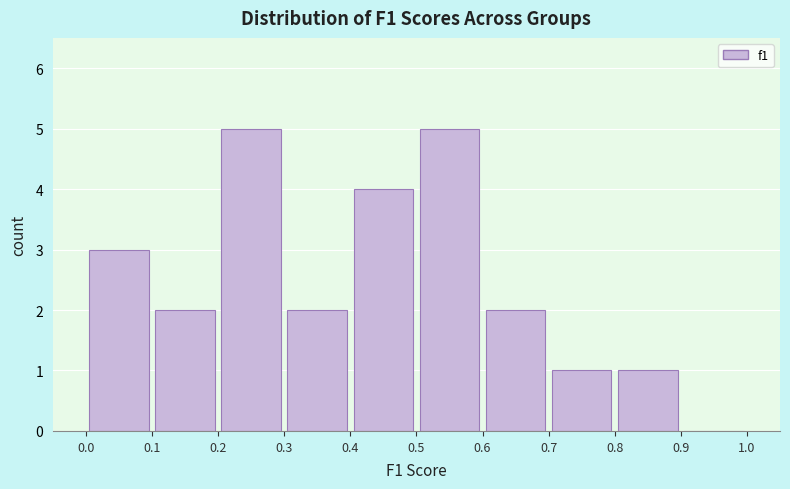

Reading left to right, list every bar in this chart as the range it spans on the x-axis followed by its height. The values are not printed on the chart, so give them approximately, as read against the axis.

0.0 to 0.1: 3
0.1 to 0.2: 2
0.2 to 0.3: 5
0.3 to 0.4: 2
0.4 to 0.5: 4
0.5 to 0.6: 5
0.6 to 0.7: 2
0.7 to 0.8: 1
0.8 to 0.9: 1
0.9 to 1.0: 0